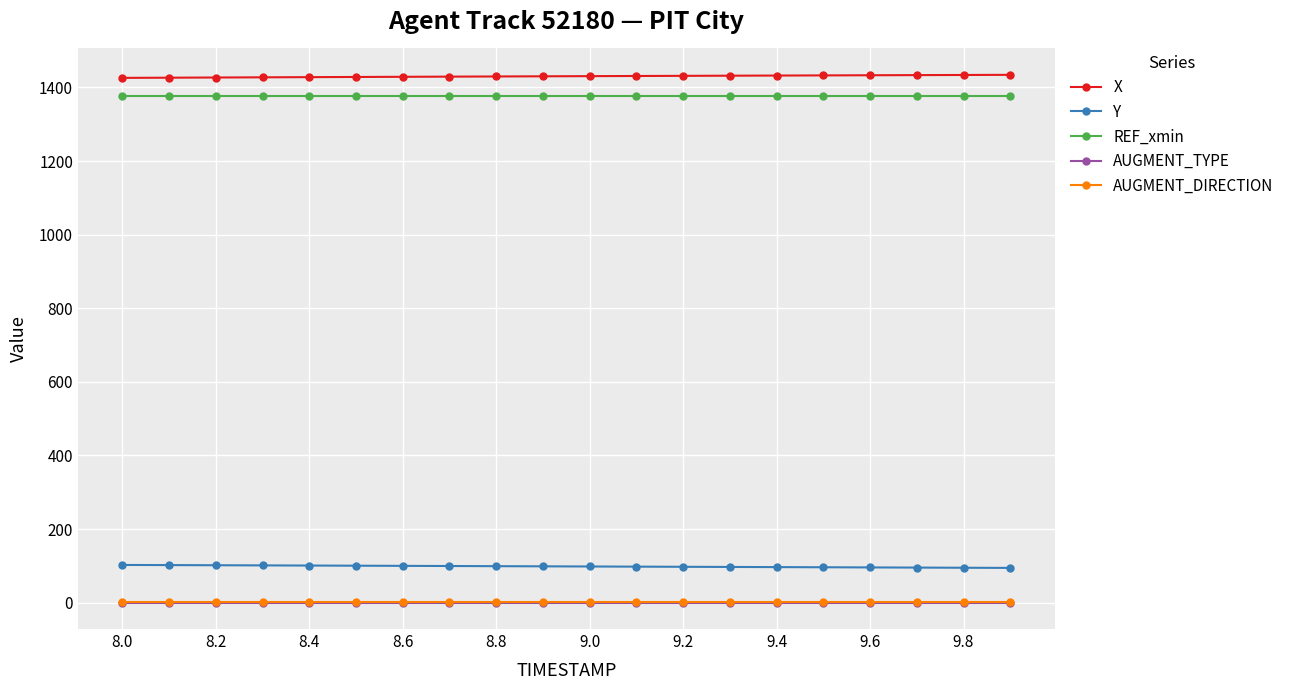

What is the maximum value shown in the chart?

1434.3